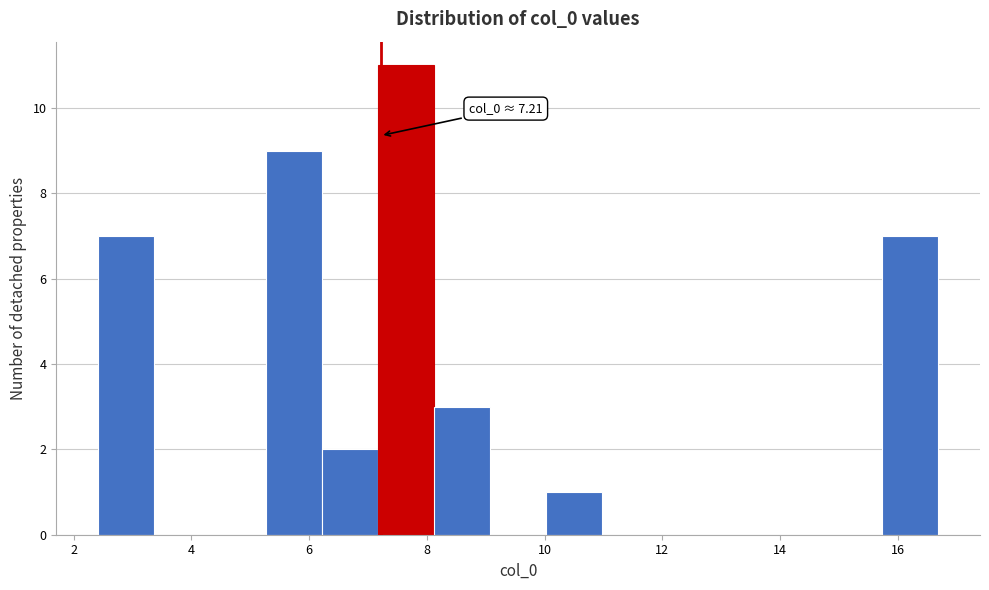

Which range on the x-axis has the tallest bar?

7.2 to 8.2